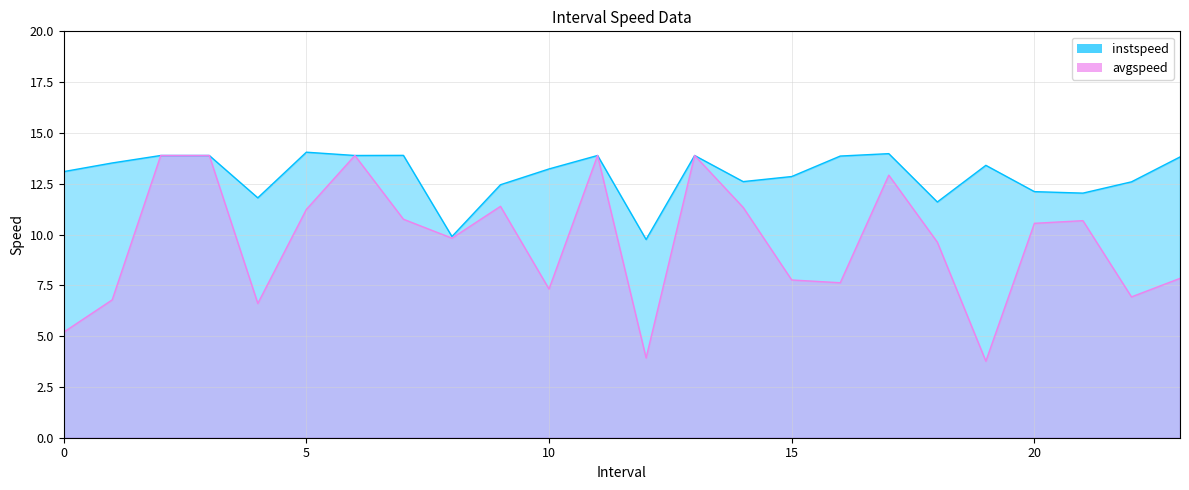

Reading left to right, extract all data points from this chart.

instspeed: 0.0=13.1	1.0=13.5	2.0=13.9	3.0=13.9	4.0=11.8	5.0=14.1	6.0=13.9	7.0=13.9	8.0=9.9	9.0=12.5	10.0=13.2	11.0=13.9	12.0=9.8	13.0=13.9	14.0=12.6	15.0=12.9	16.0=13.9	17.0=14.0	18.0=11.6	19.0=13.4	20.0=12.1	21.0=12.0	22.0=12.6	23.0=13.8
avgspeed: 0.0=5.2	1.0=6.8	2.0=13.9	3.0=13.9	4.0=6.6	5.0=11.2	6.0=13.9	7.0=10.8	8.0=9.8	9.0=11.4	10.0=7.3	11.0=13.9	12.0=3.9	13.0=13.9	14.0=11.3	15.0=7.8	16.0=7.6	17.0=12.9	18.0=9.6	19.0=3.8	20.0=10.6	21.0=10.7	22.0=6.9	23.0=7.8